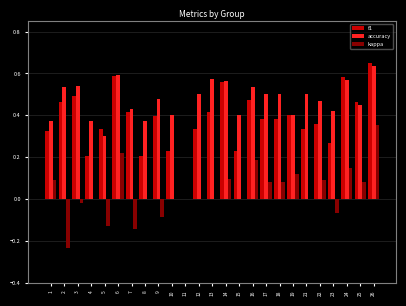

At which category is the sum across all series the highest?

26